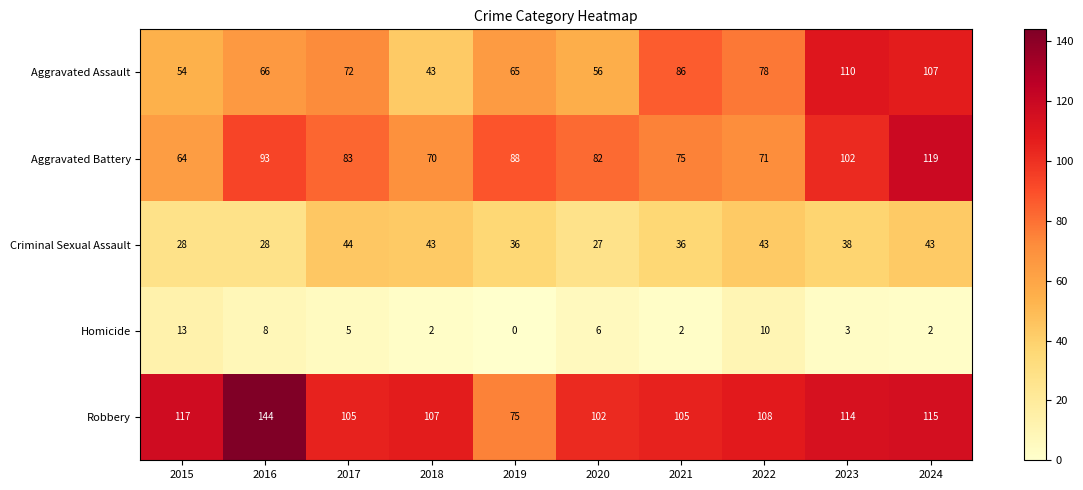

Rank the series by their maximum value, from highest to lowest.

Robbery, Aggravated Battery, Aggravated Assault, Criminal Sexual Assault, Homicide